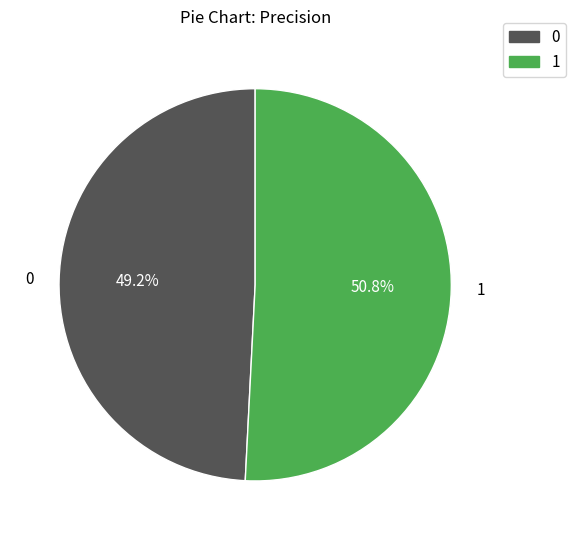

Between 0 and 1, which is larger?

1